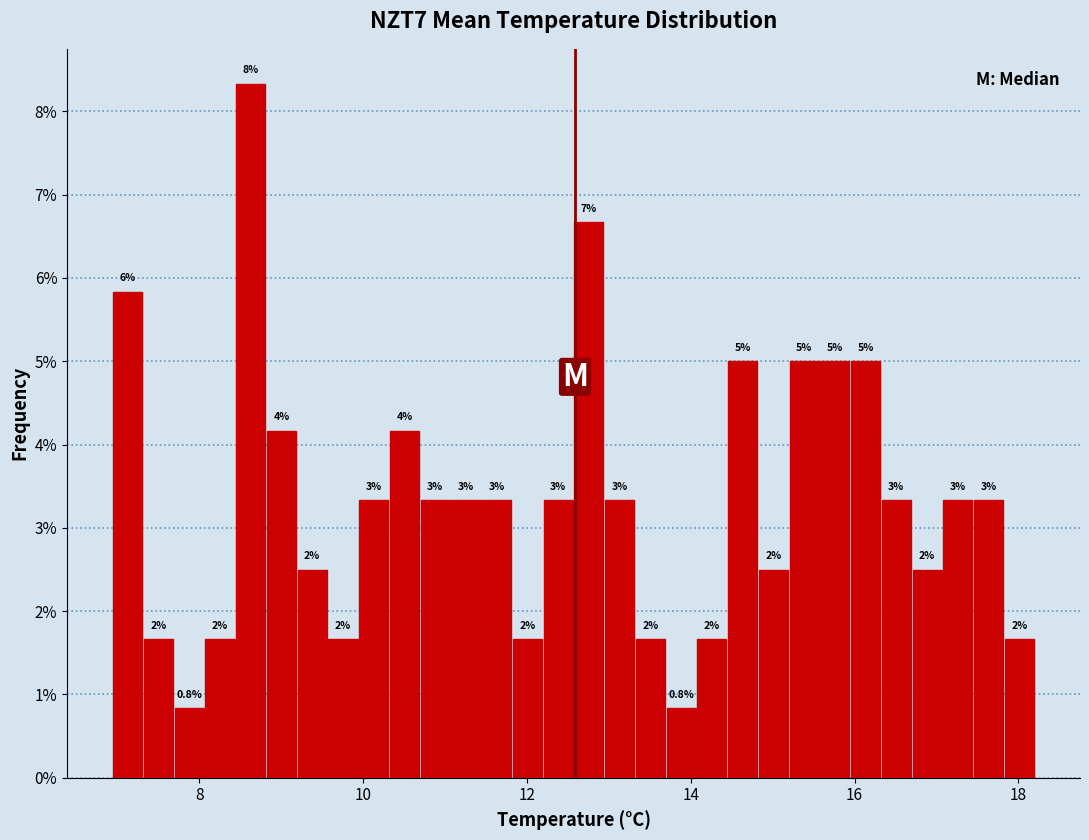

Read against the x-axis, roughly where is the centre of the tallest bar?

8.6